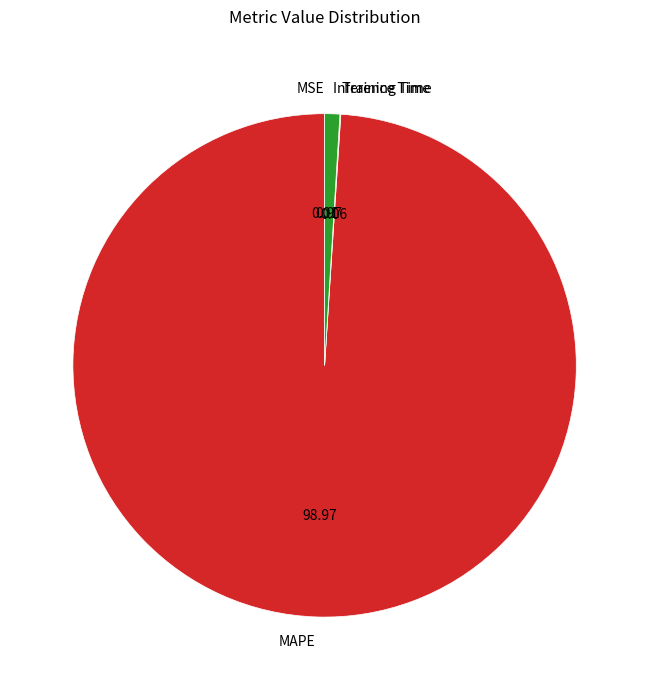

What is the largest slice in the pie chart?

MAPE